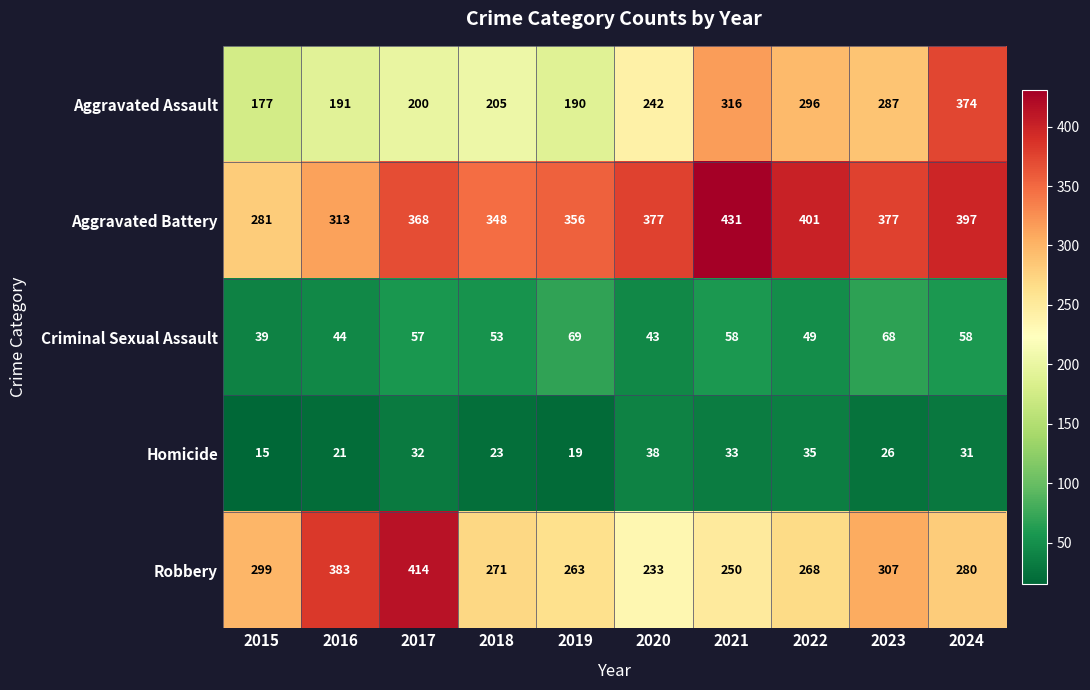

Which series has the largest total across all categories?

Aggravated Battery